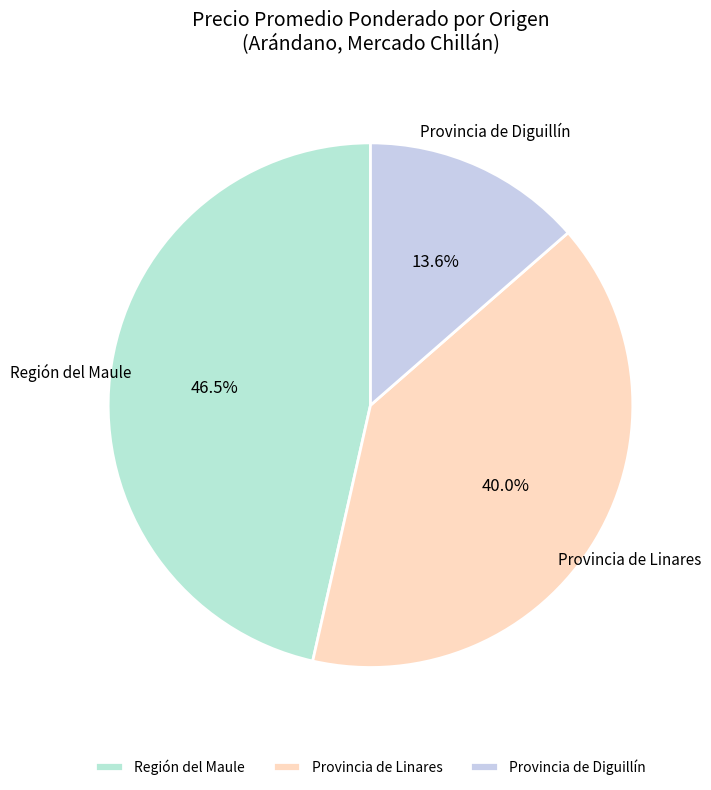

Which has a higher value, Provincia de Diguillín or Provincia de Linares?

Provincia de Linares